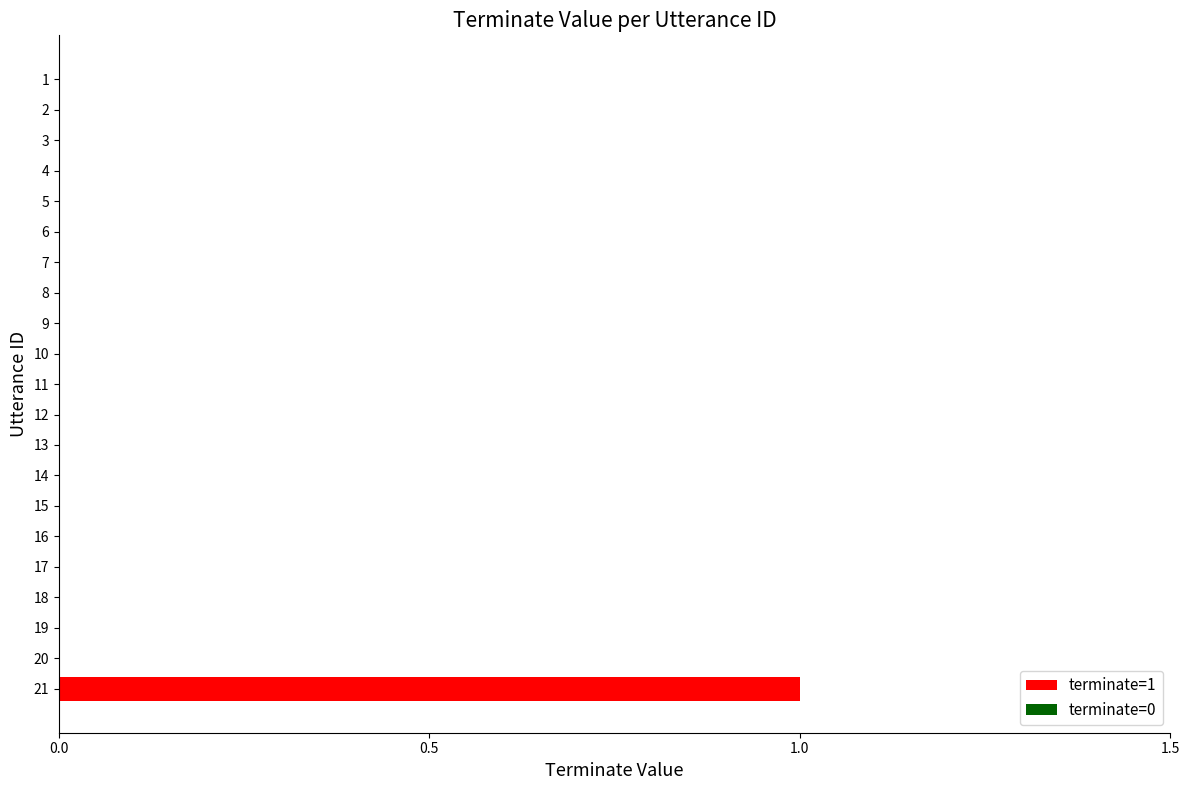

How many categories are shown in the chart?

21